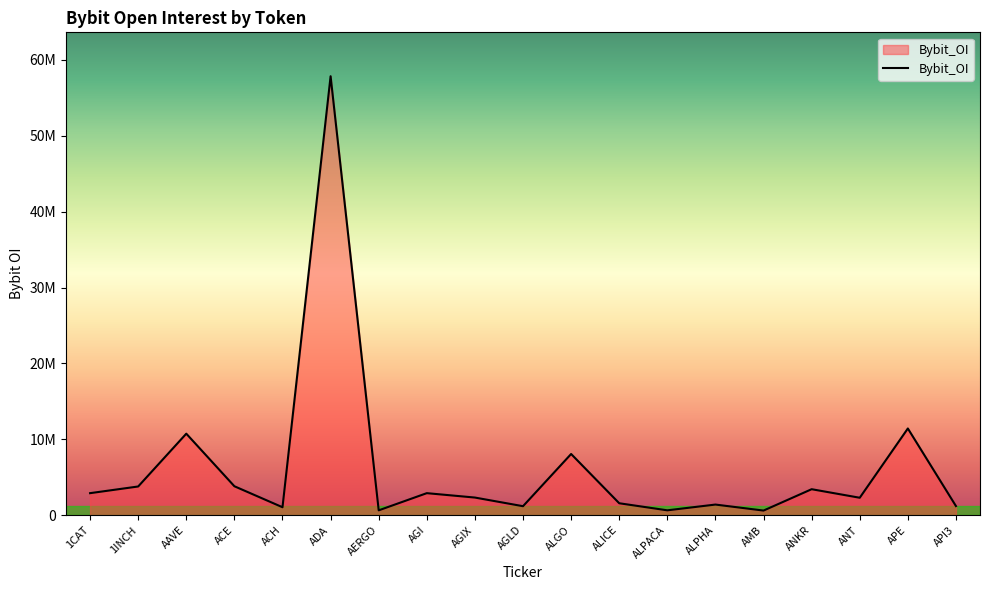

Rank the categories by value from lowest to highest.

AMB, AERGO, ALPACA, ACH, AGLD, API3, ALPHA, ALICE, ANT, AGIX, 1CAT, AGI, ANKR, 1INCH, ACE, ALGO, AAVE, APE, ADA